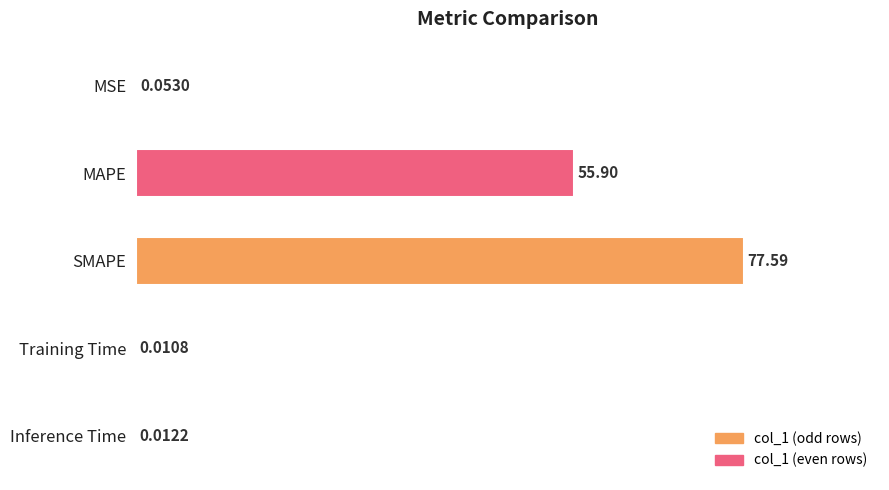

What is the sum of all values?

133.6